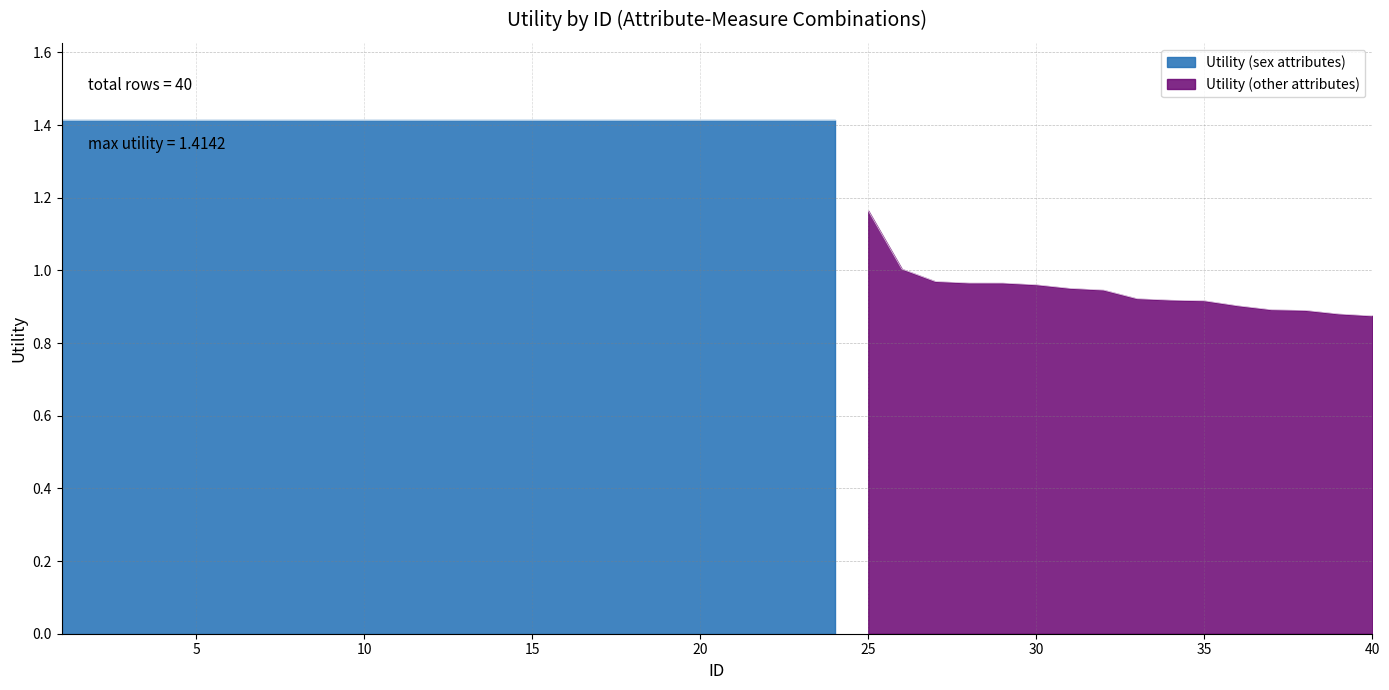

Count the number of values greater than 1.

26